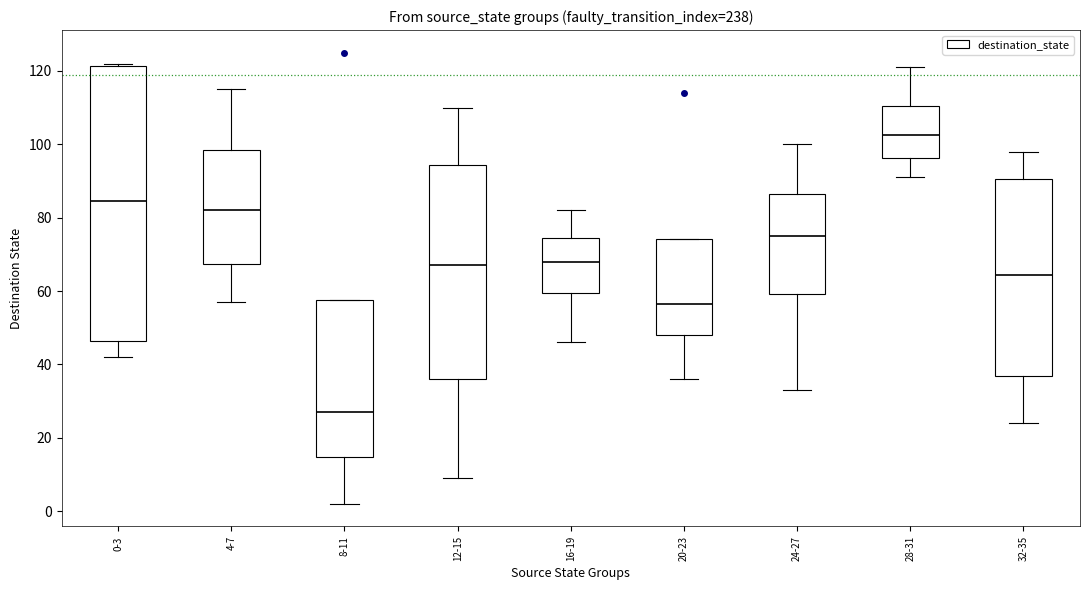

Which box is the tallest, from its lower edge to its upper edge?

0-3